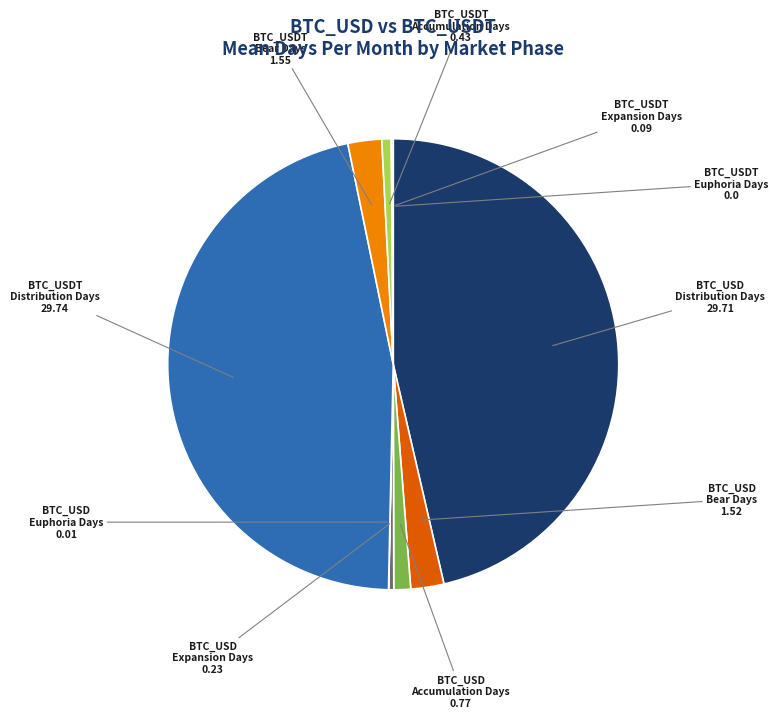

Is there a majority slice in this chart?

No